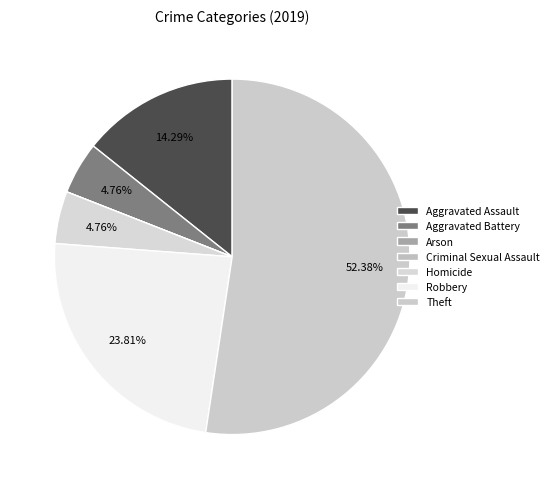

Which slice represents more than half of the pie?

Theft